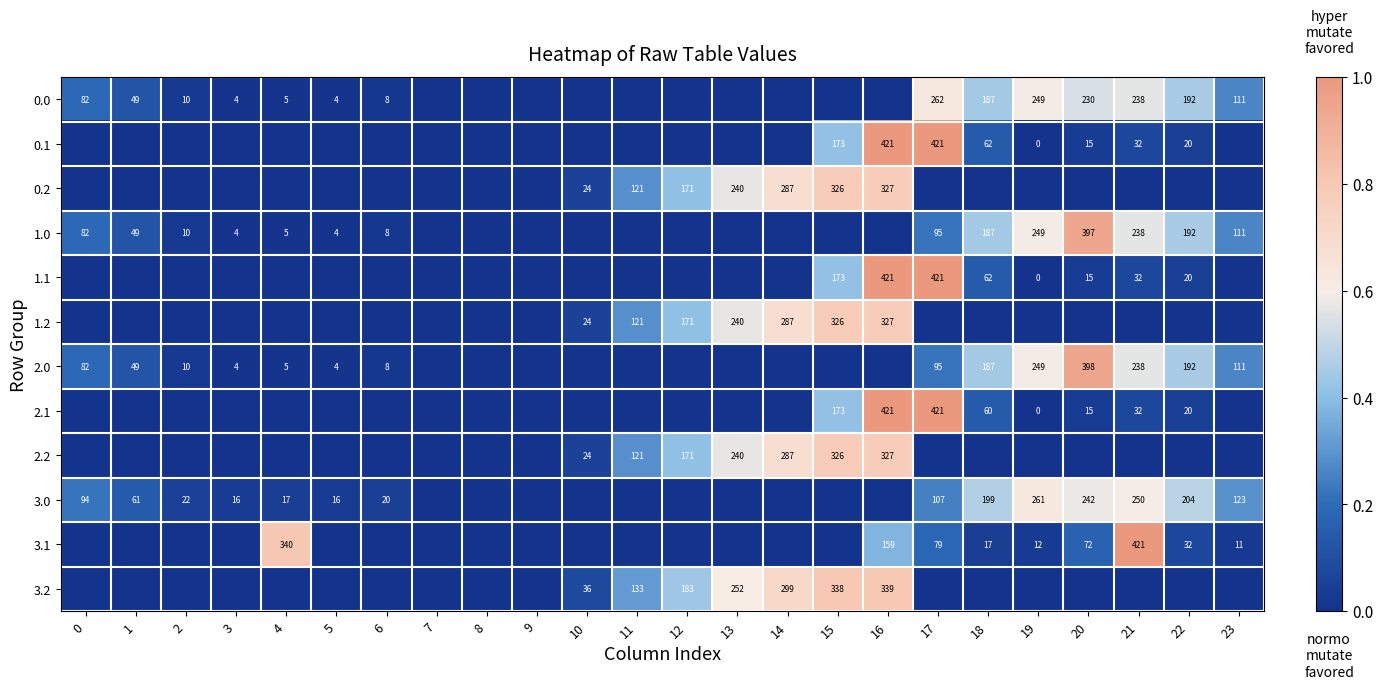

Is it true that 2.2 equals 24 at 10?

True